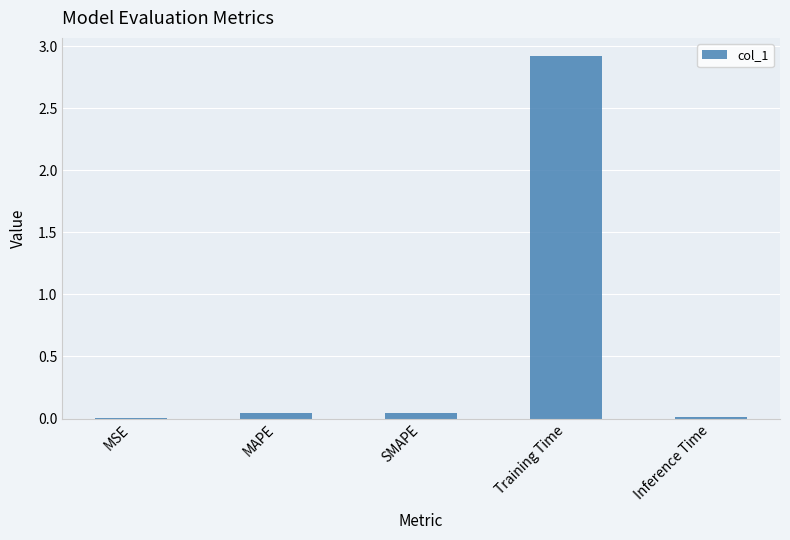

What is the maximum value shown in the chart?

2.9